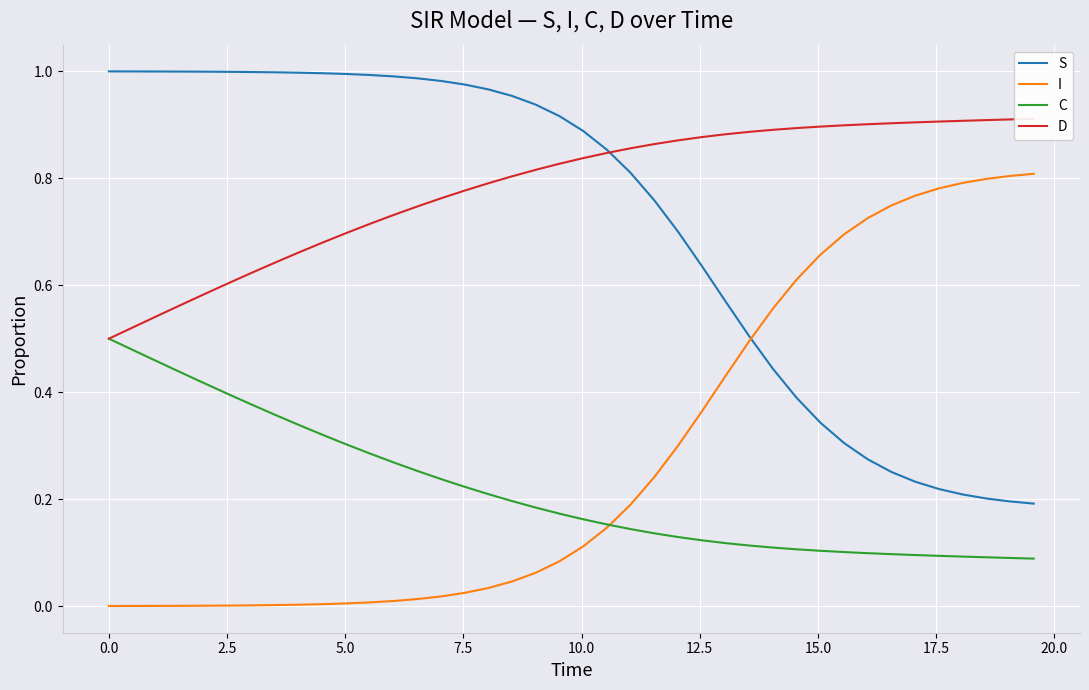

What is the difference between the second highest and minimum values in the D series?

0.4